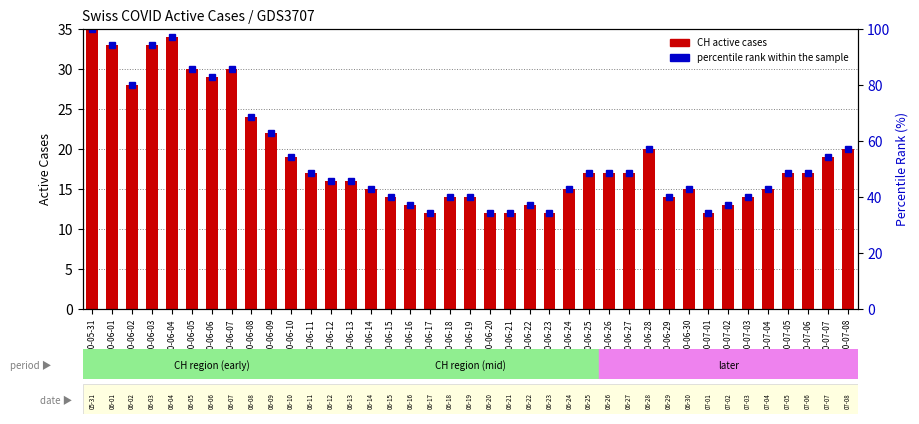

What is the spread (max minus min) of values at 2020-07-02?

24.1